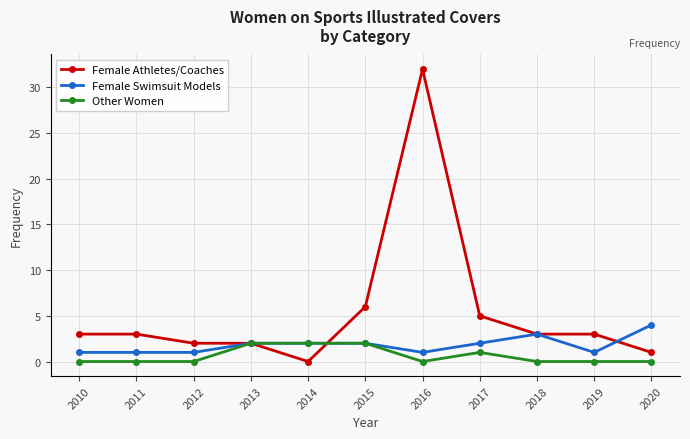

The Female Swimsuit Models series shows 1 at 2012. True or false?

True